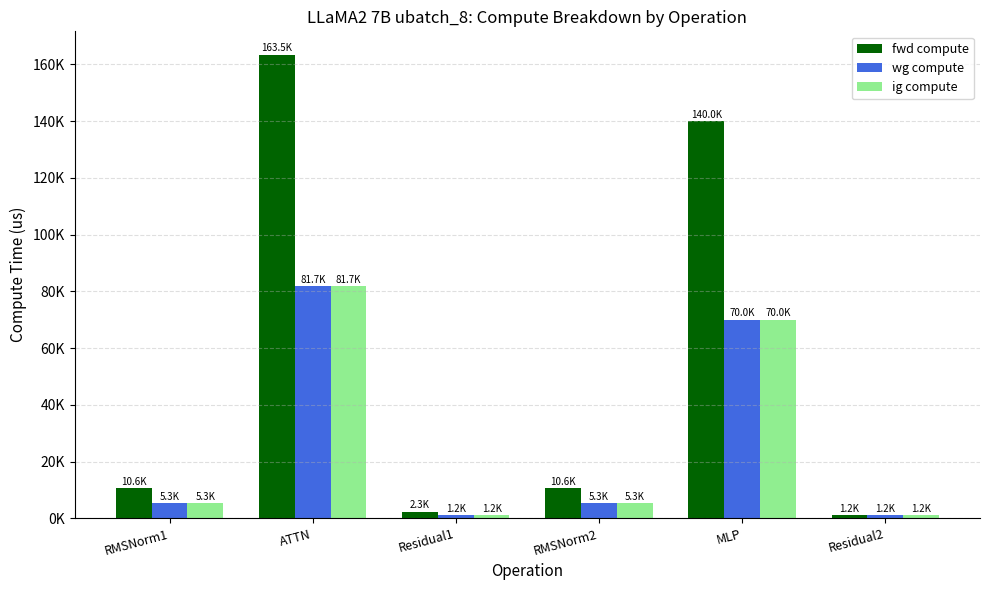

Does the chart contain stacked bars?

No